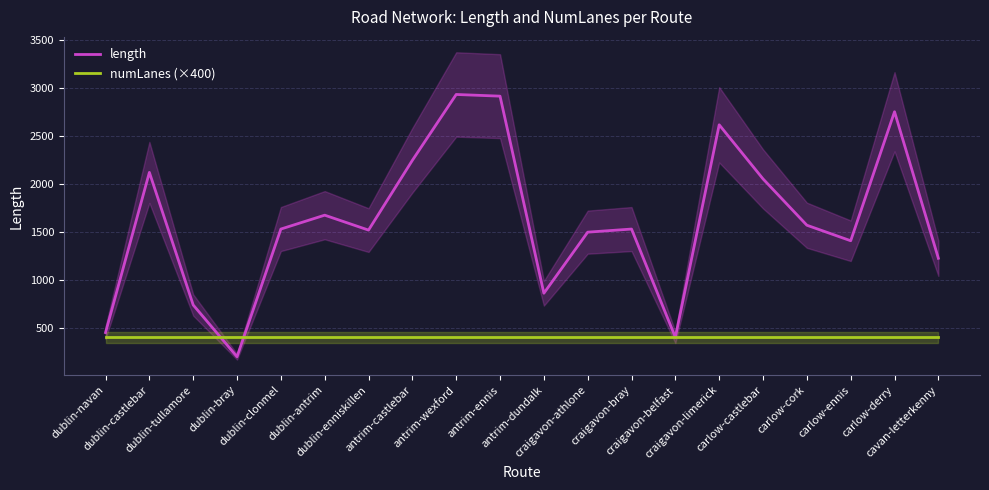

What position from the left is antrim-dundalk?

11